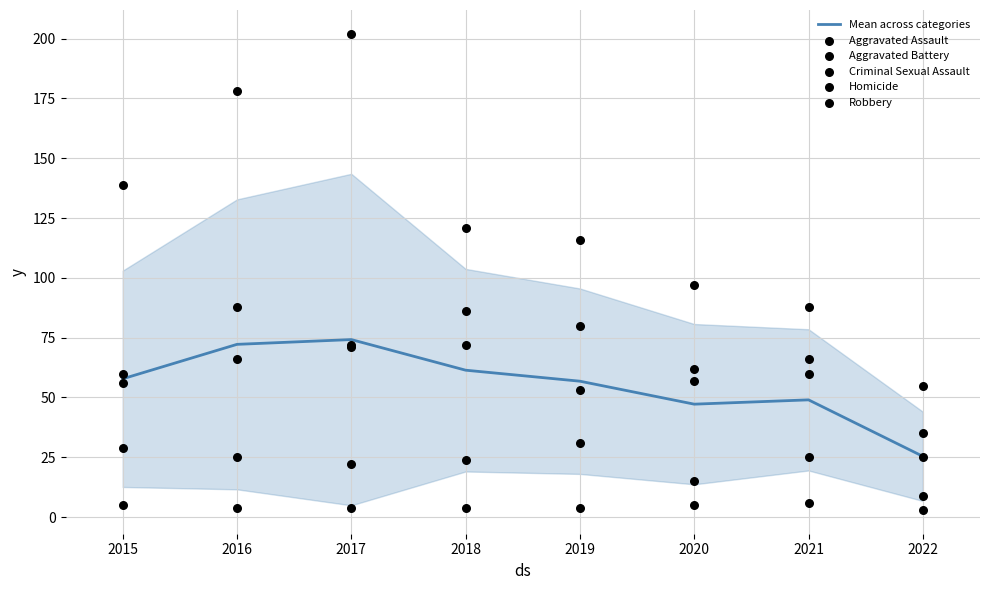

Which series reaches the minimum Y coordinate?

Homicide